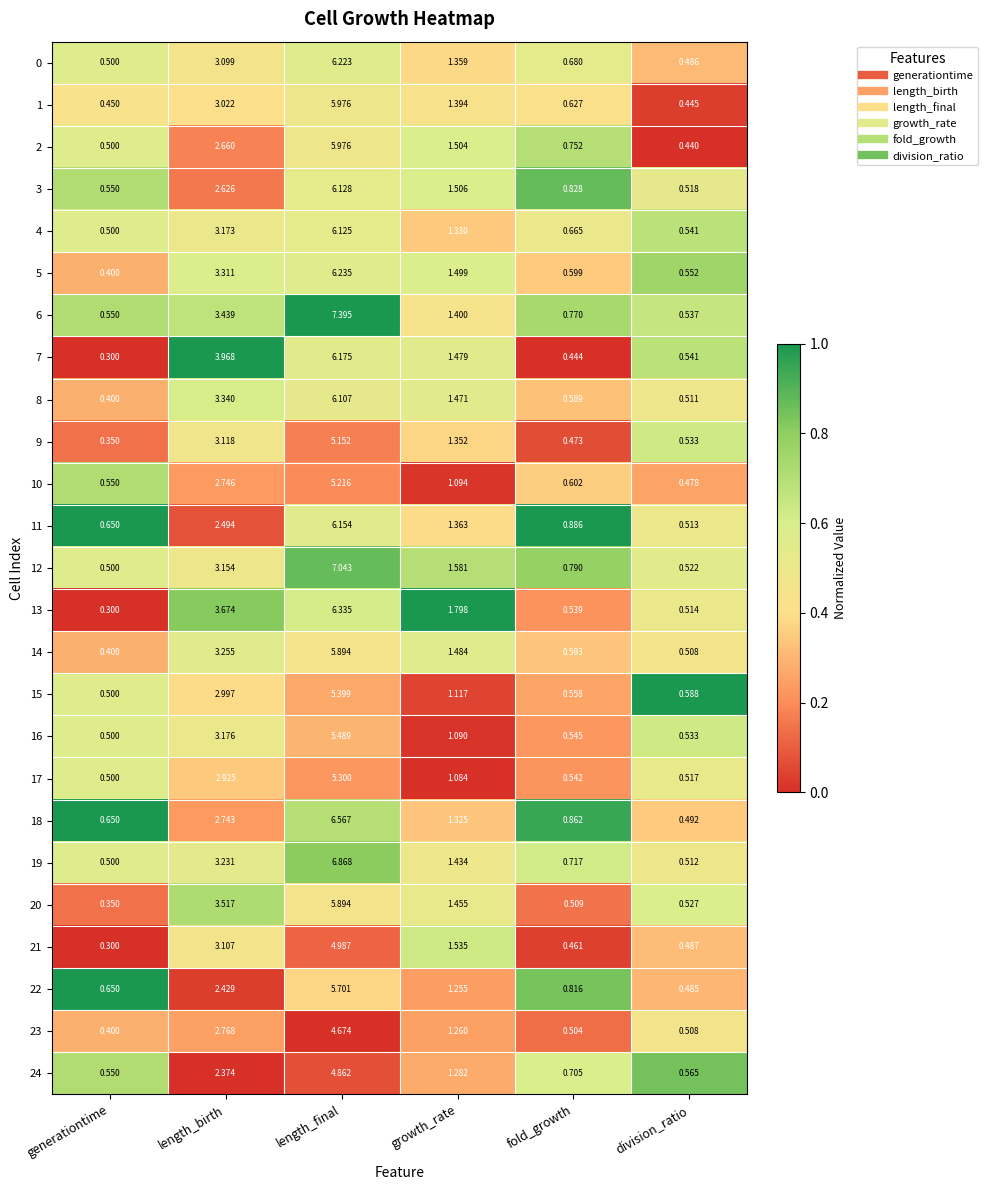

At which category is the sum across all series the highest?

length_final